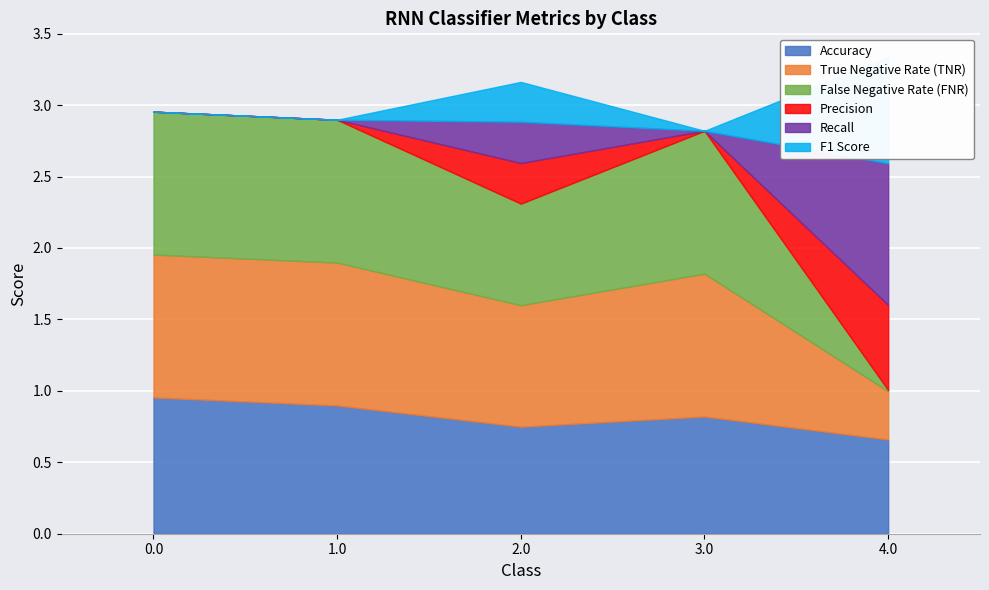

At which category is the sum across all series the highest?

4.0